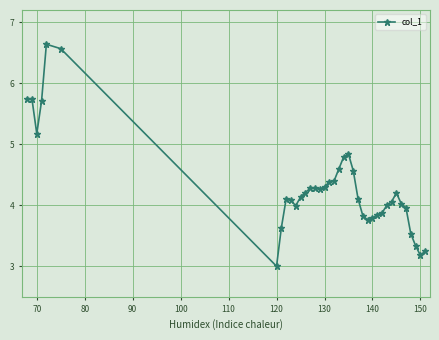

What is the value of the 27th point from the left?

3.8